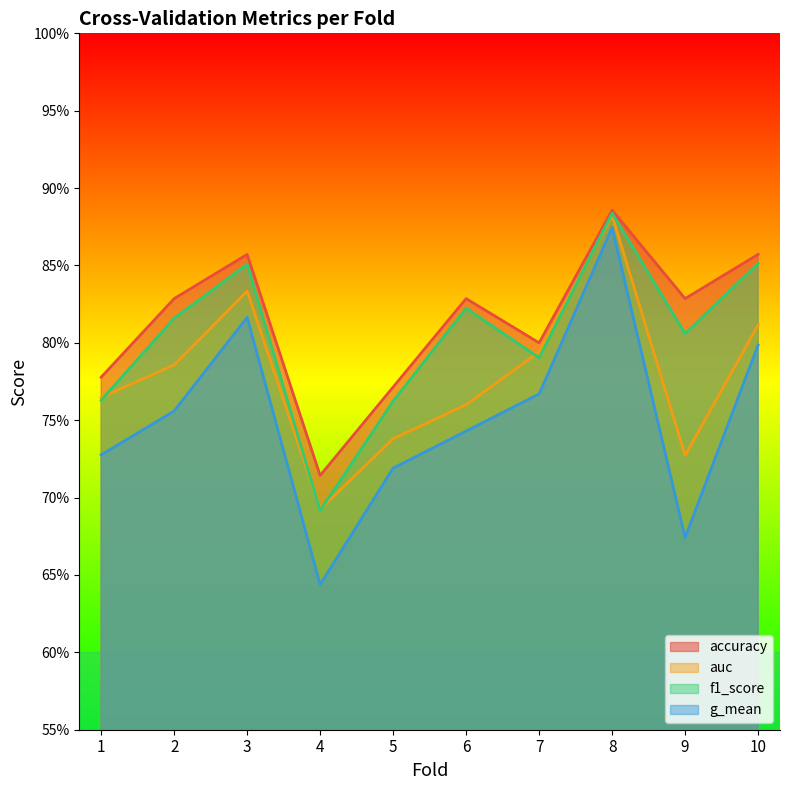

Rank the categories by f1_score value from lowest to highest.

4, 5, 1, 7, 9, 2, 6, 3, 10, 8